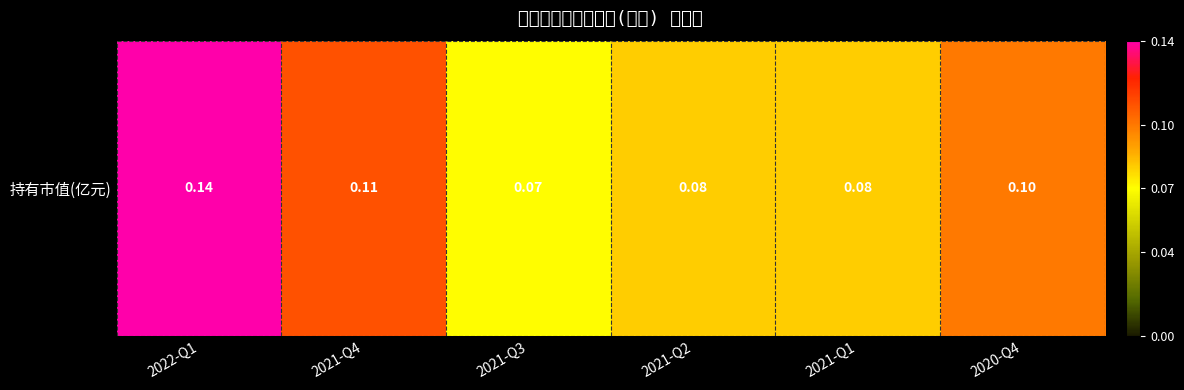

Is it true that the value at 2021-Q4 is 0.2?

False